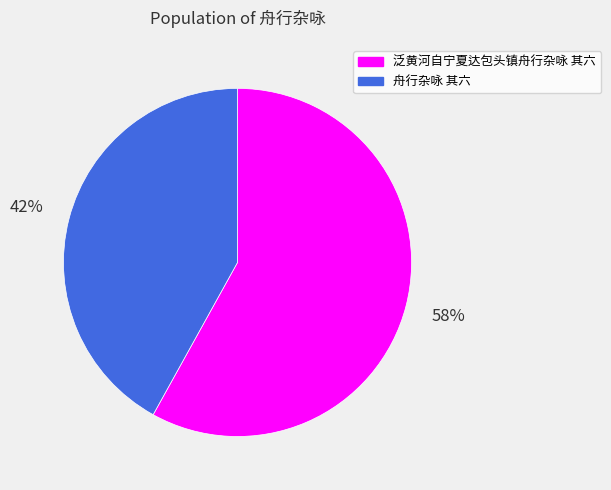

Which slice is the smallest?

舟行杂咏 其六